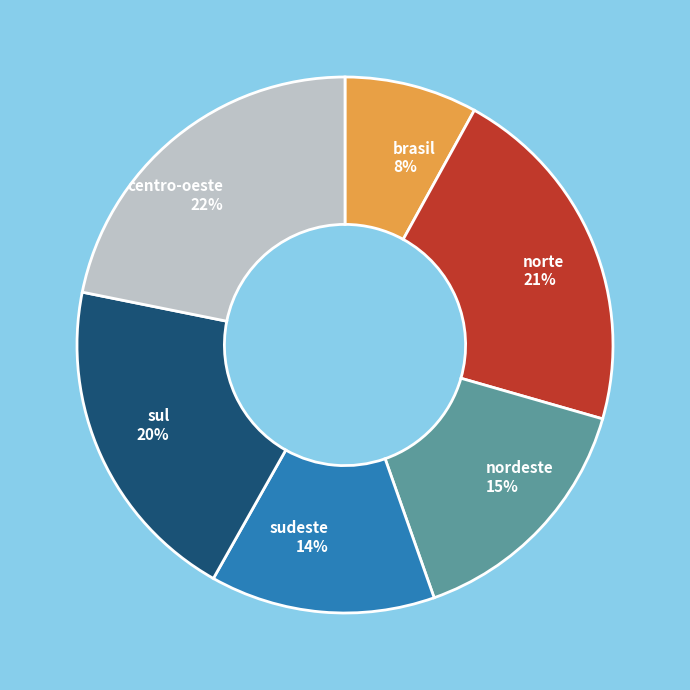

Is there a majority slice in this chart?

No